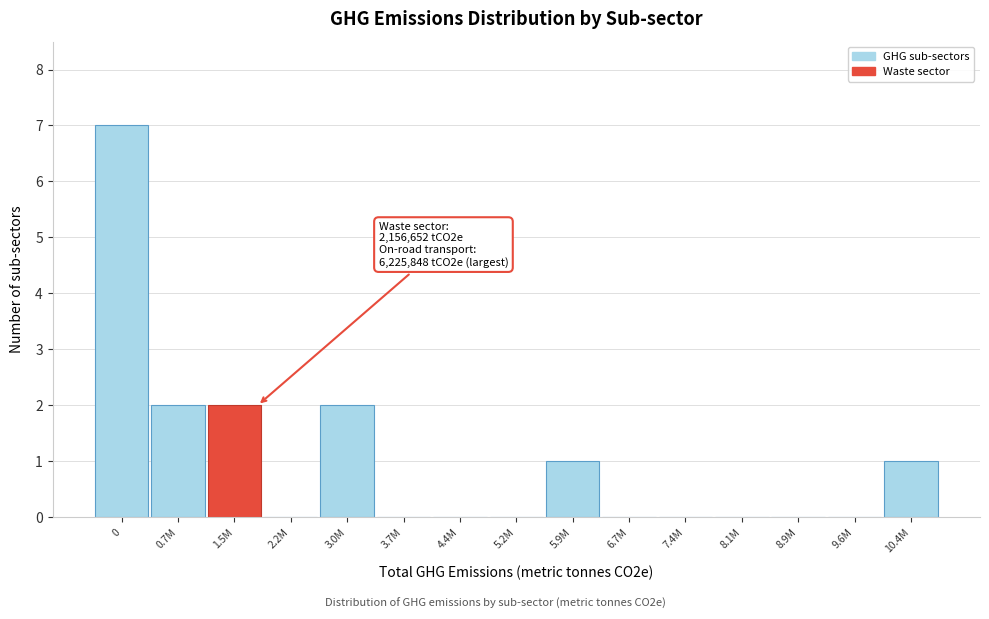

Reading right to left, transcribe all the data shown in this chart.

10.4M=1	9.6M=0	8.9M=0	8.1M=0	7.4M=0	6.7M=0	5.9M=1	5.2M=0	4.4M=0	3.7M=0	3.0M=2	2.2M=0	1.5M=2	0.7M=2	0=7